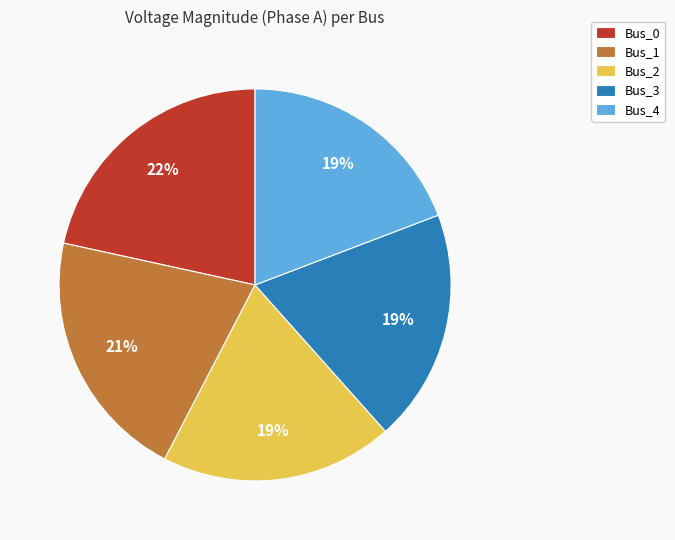

The Bus_4 slice represents 11% of the pie. True or false?

False